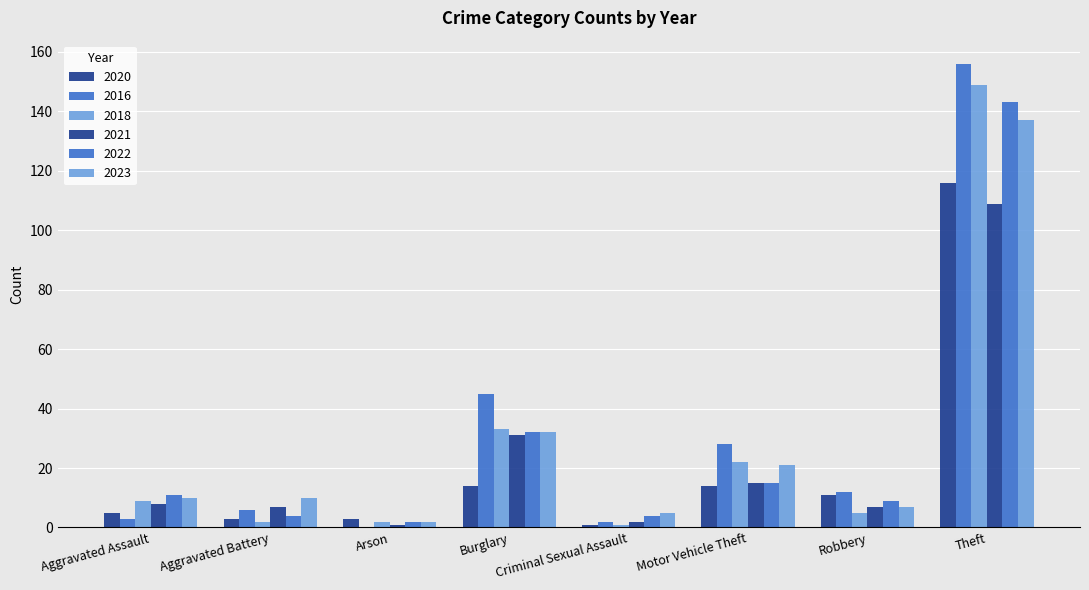

Does the chart contain stacked bars?

No